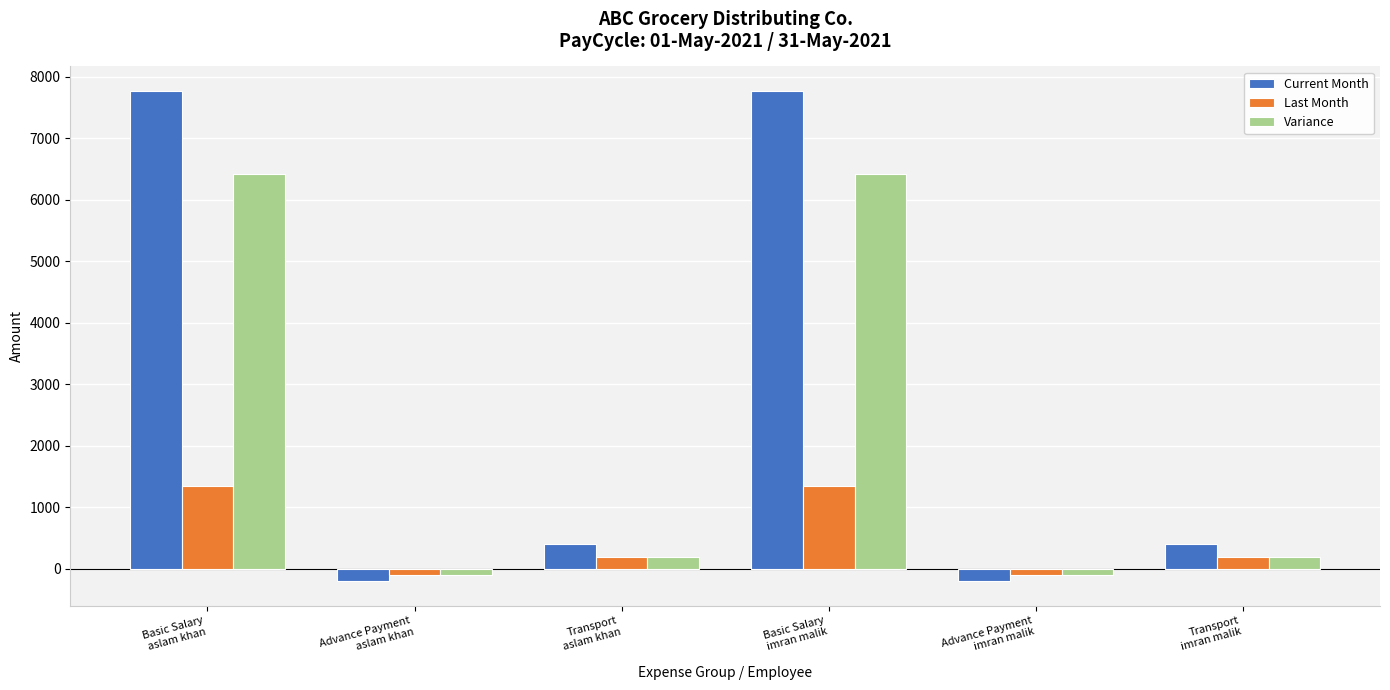

What is the greatest value displayed?

7766.7